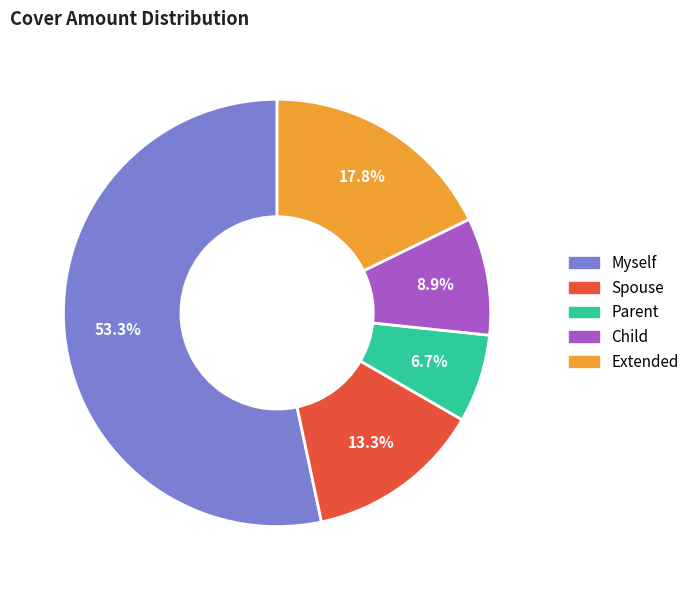

How many slices are in this pie chart?

5